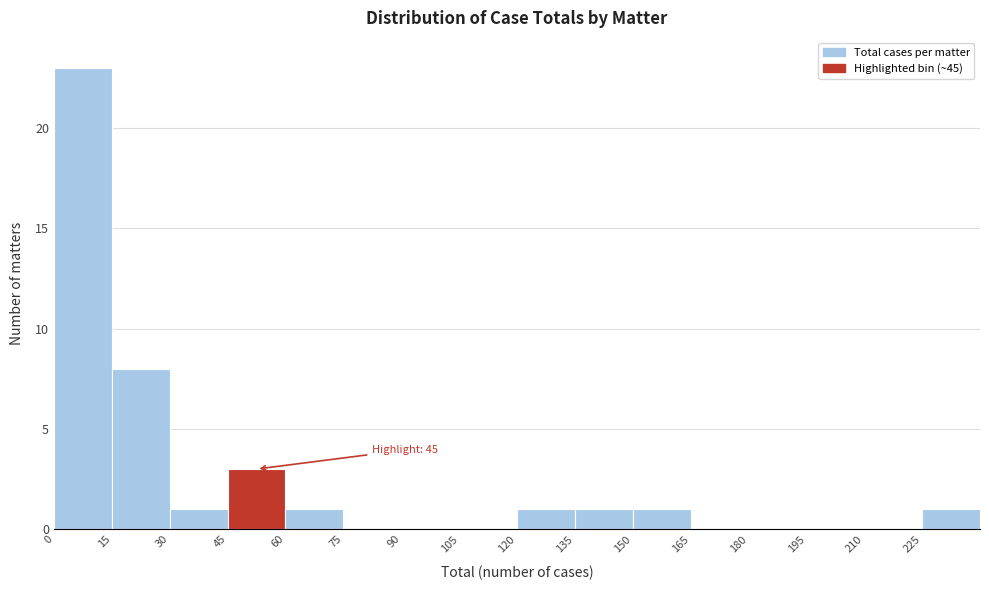

Over which range of the x-axis is the bar tallest?

0 to 15